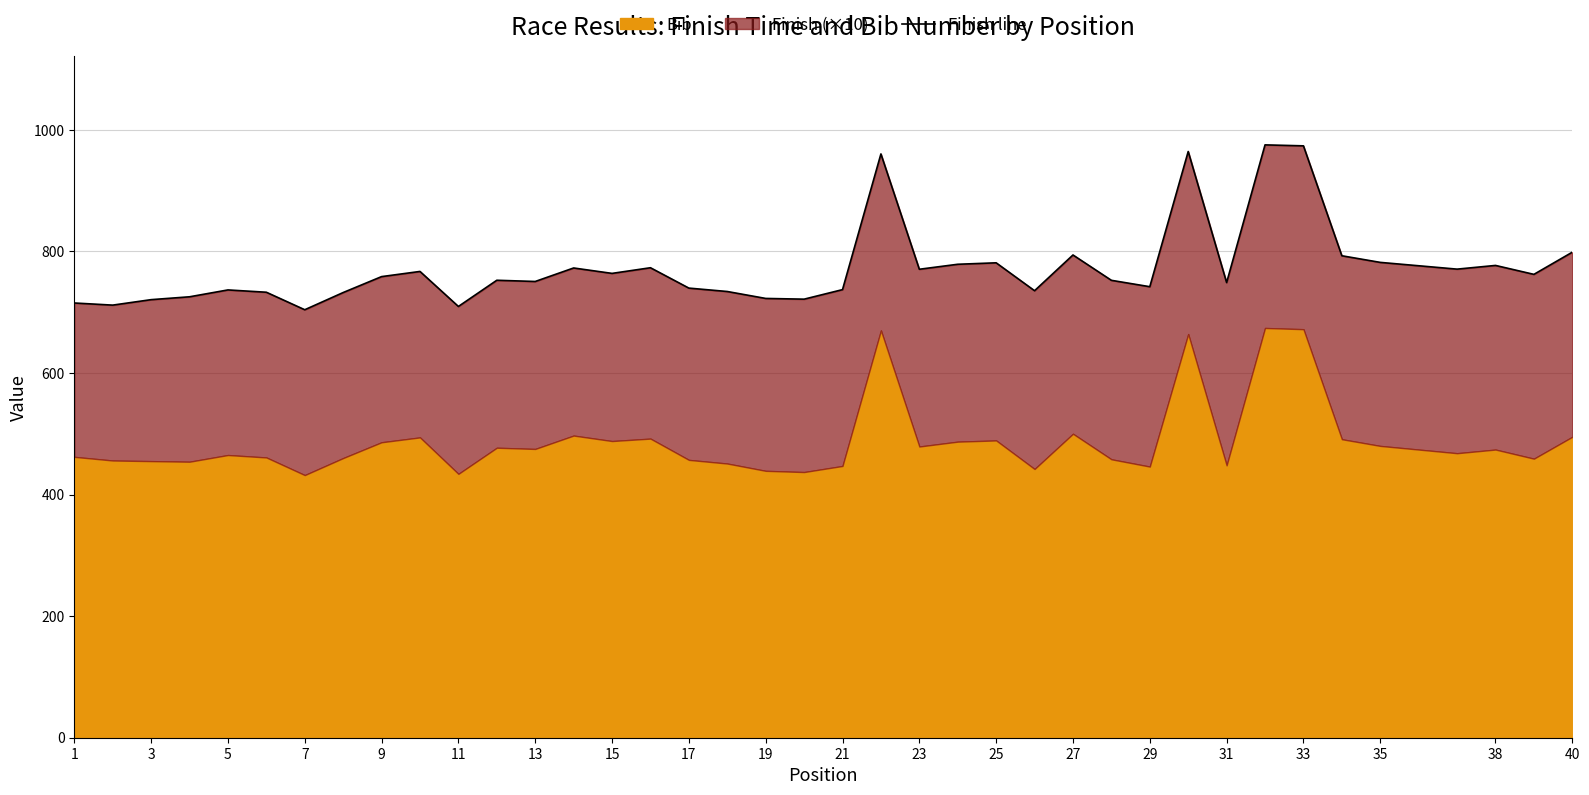

True or false: there are more than 2 points higher than both neighbors.

True